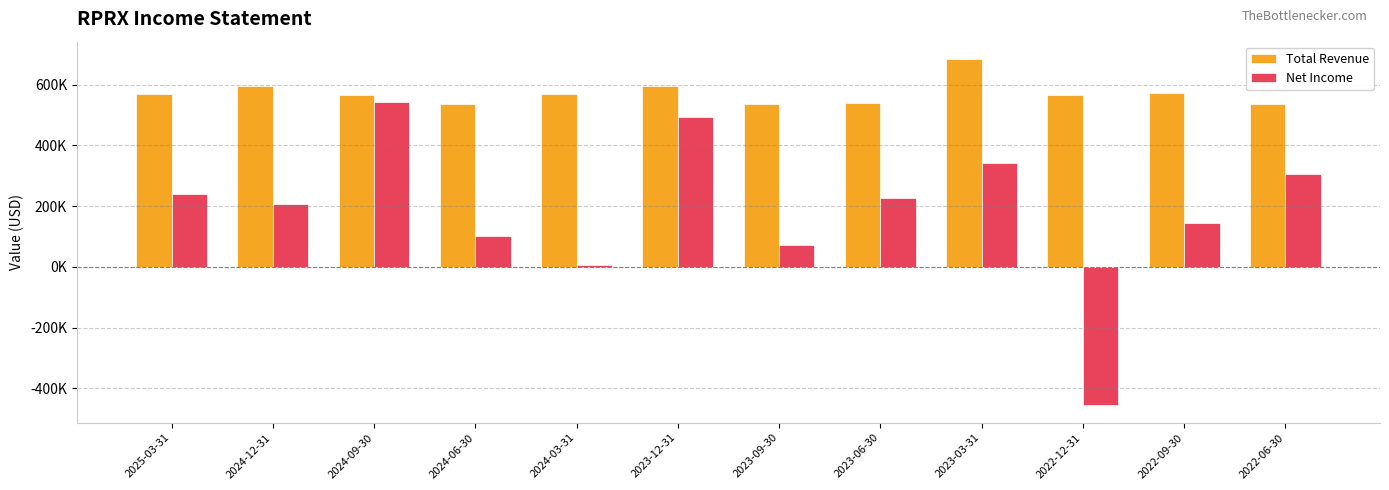

What is the highest value of the Net Income series?

544000